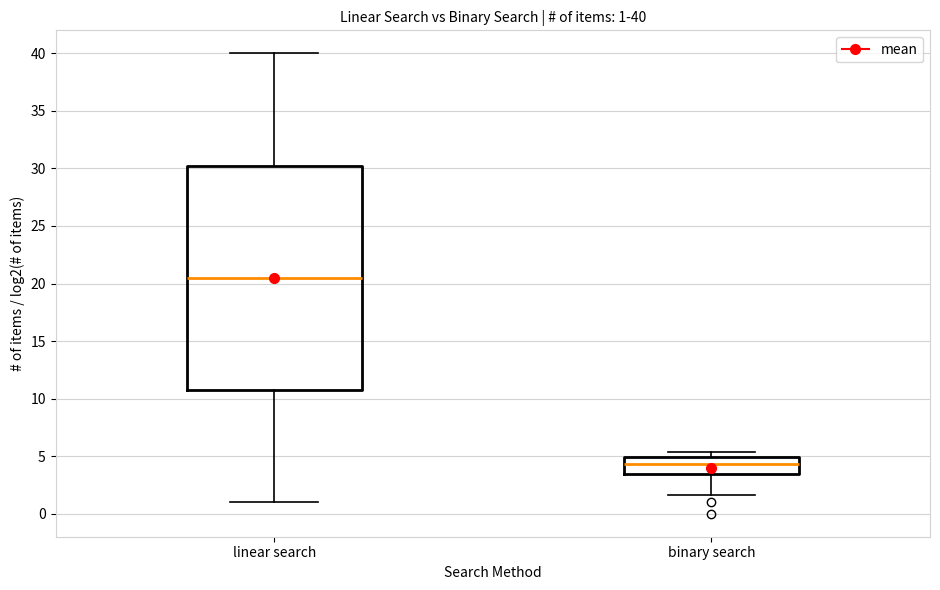

Comparing the boxes themselves (not the whiskers), which one is the tallest?

linear search